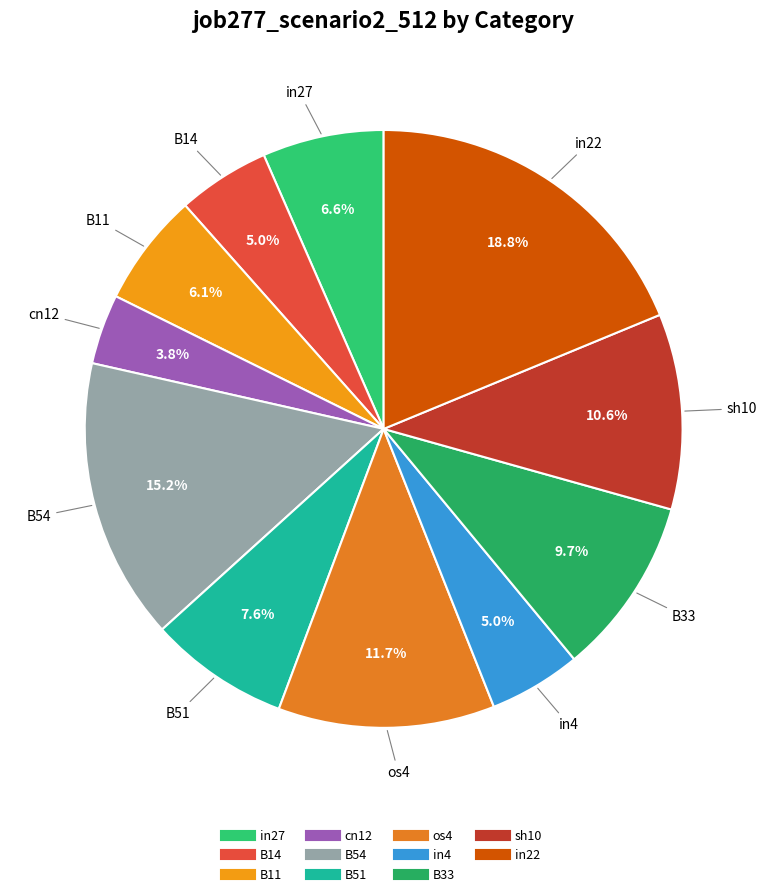

To the nearest percent, what is the combined percentage of in27 and in22?

25%